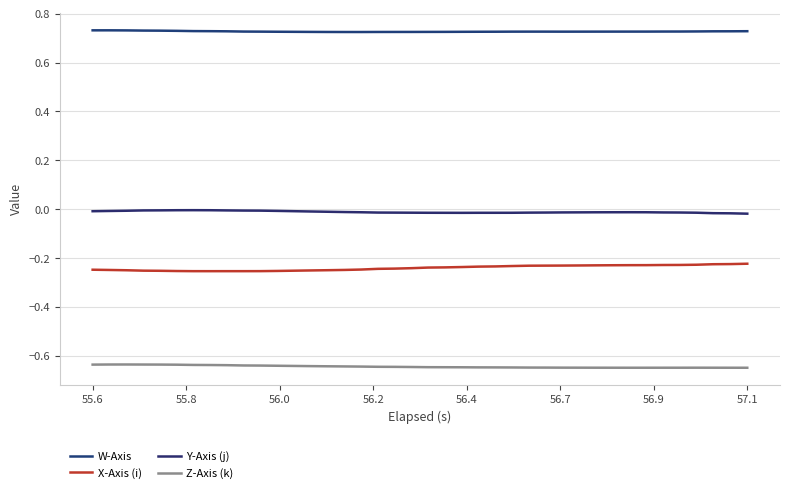

True or false: X-Axis (i) has more than 1 interior local peaks.

False